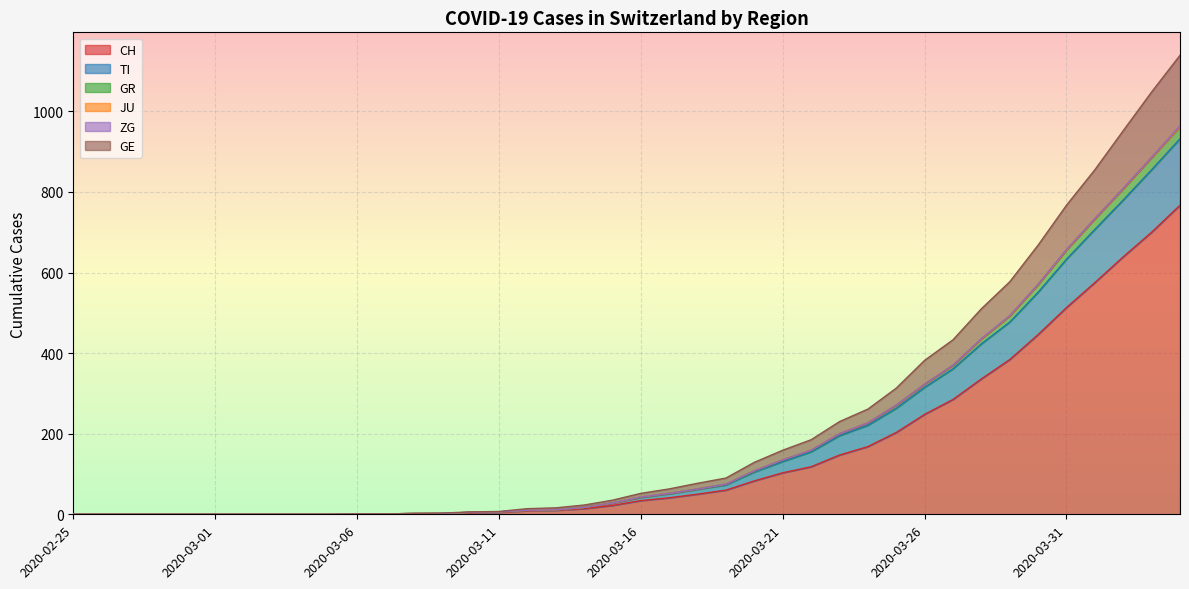

Between 2020-03-19 and 2020-03-12, which is larger?

2020-03-19